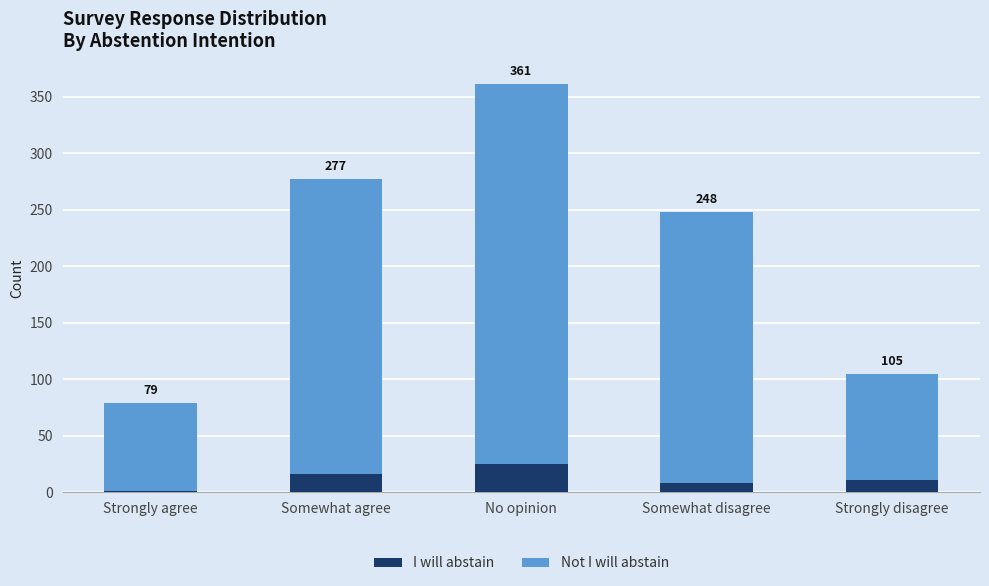

Which has a higher value, Somewhat agree or No opinion?

No opinion